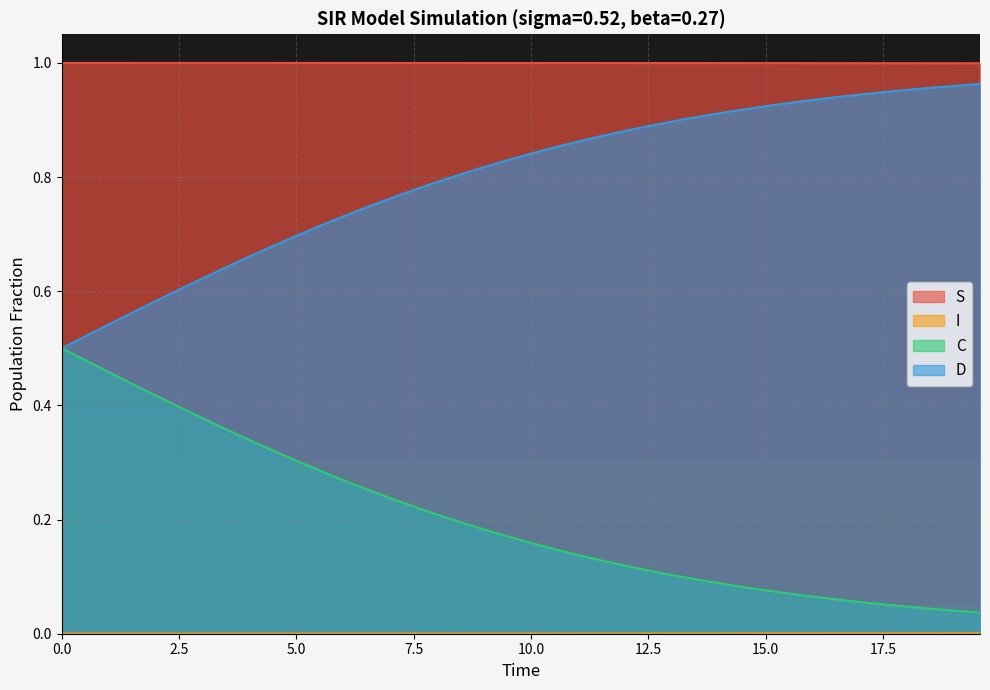

True or false: S and C cross at least once.

False